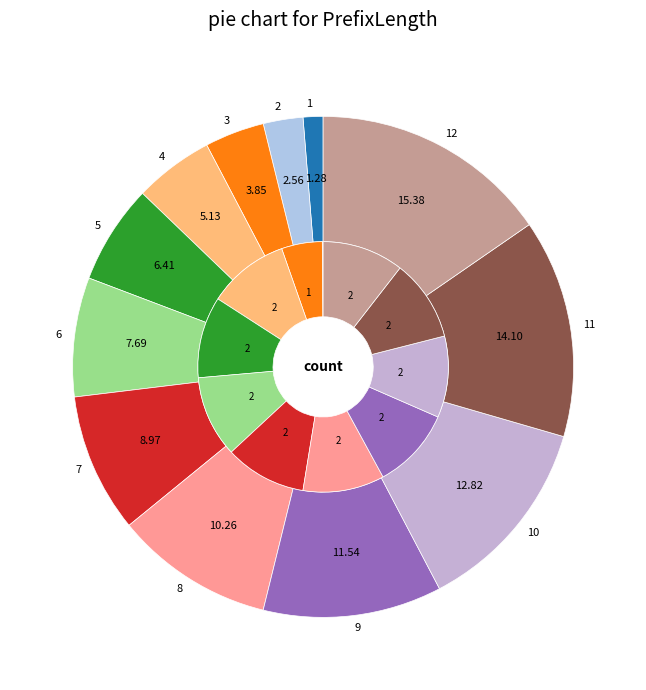

Is it true that 4 is 5% of the pie?

False